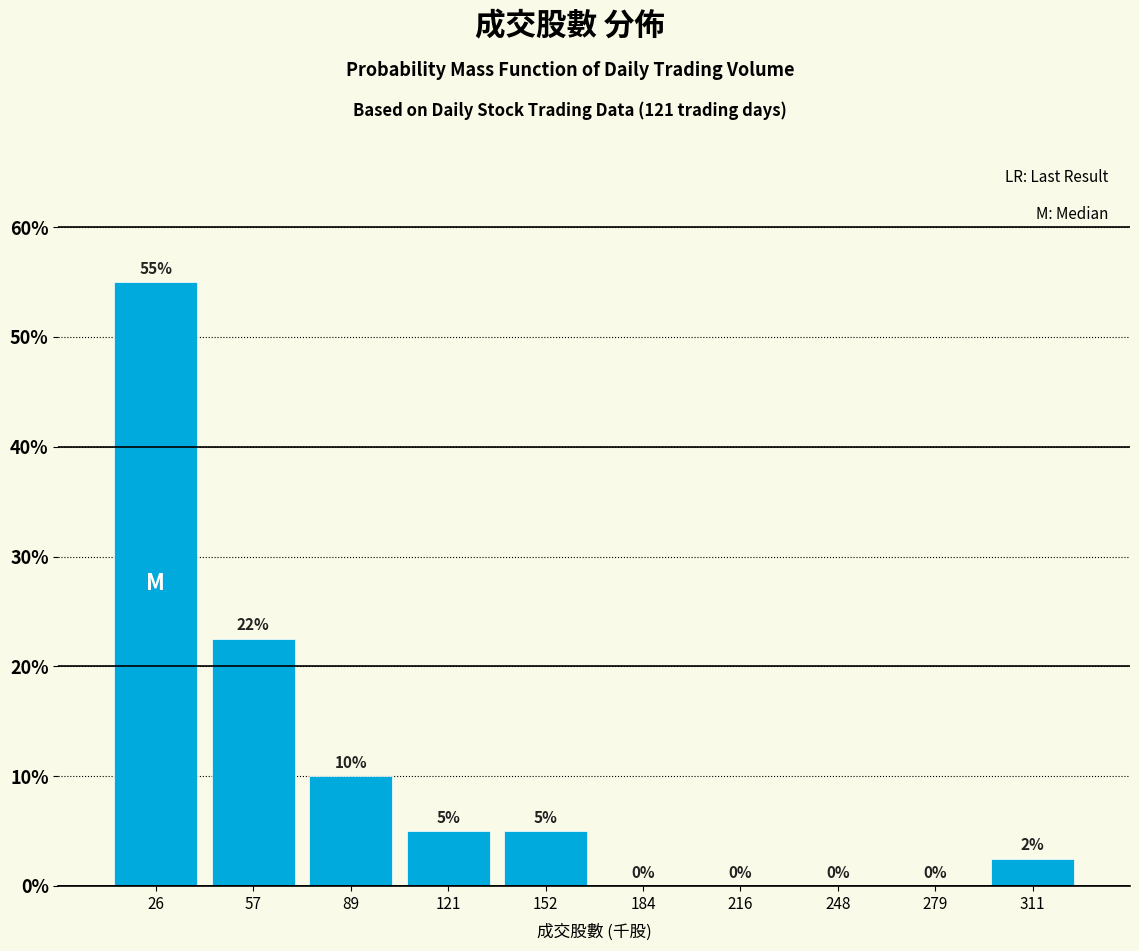

The value at 248 is -36.8. True or false?

False